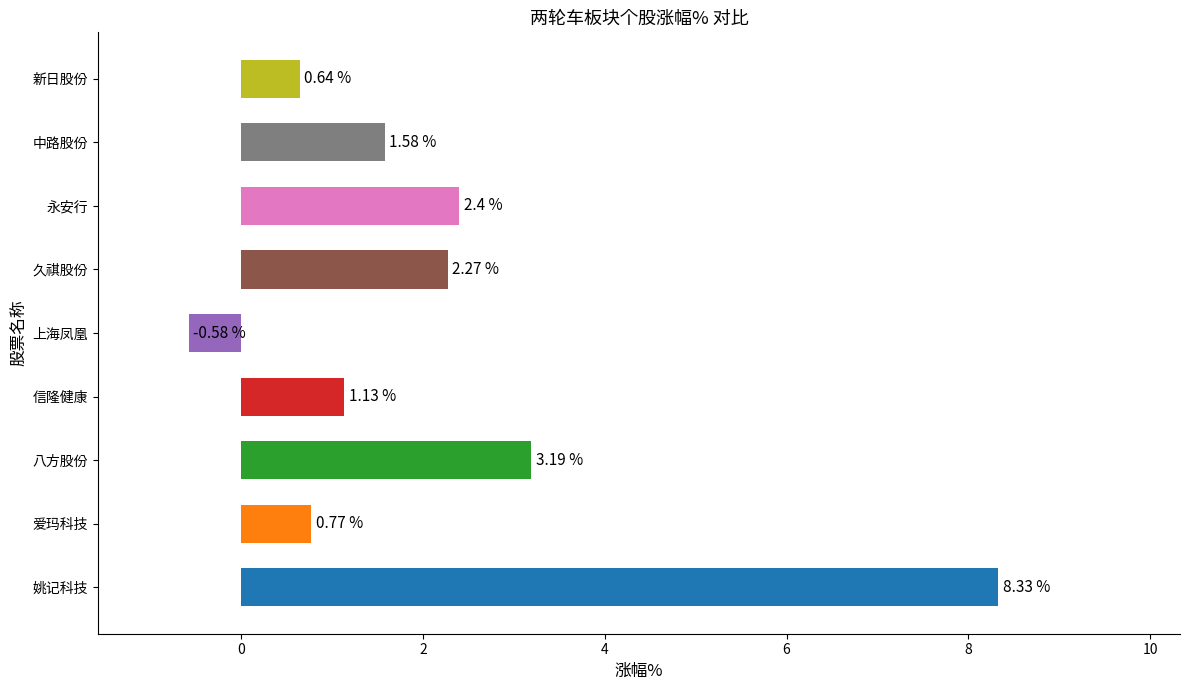

At which category does the chart reach its minimum across all series?

上海凤凰